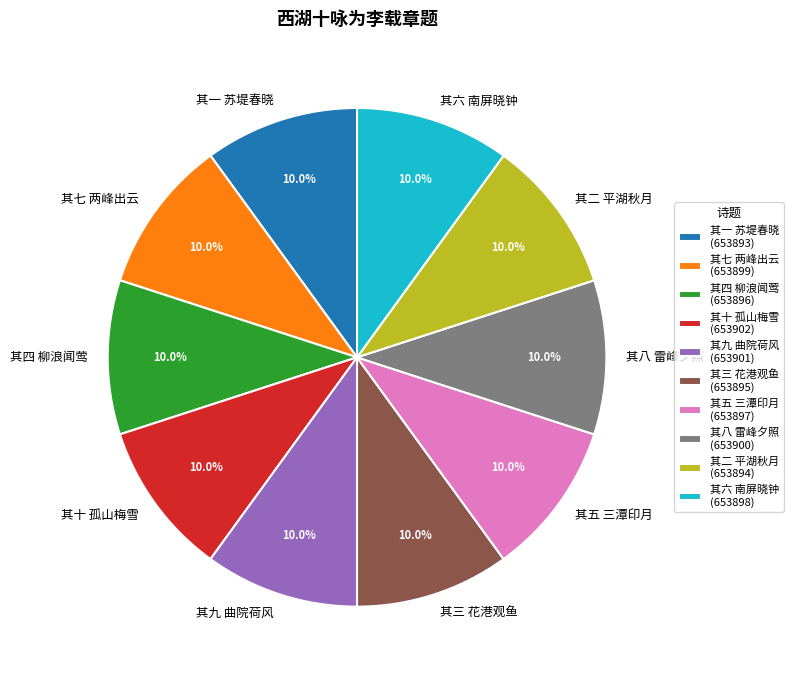

To the nearest percent, what portion does 其九 曲院荷风 represent?

10%